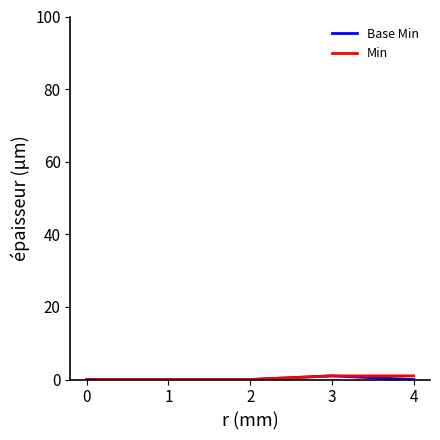

How many lines are shown in the chart?

2